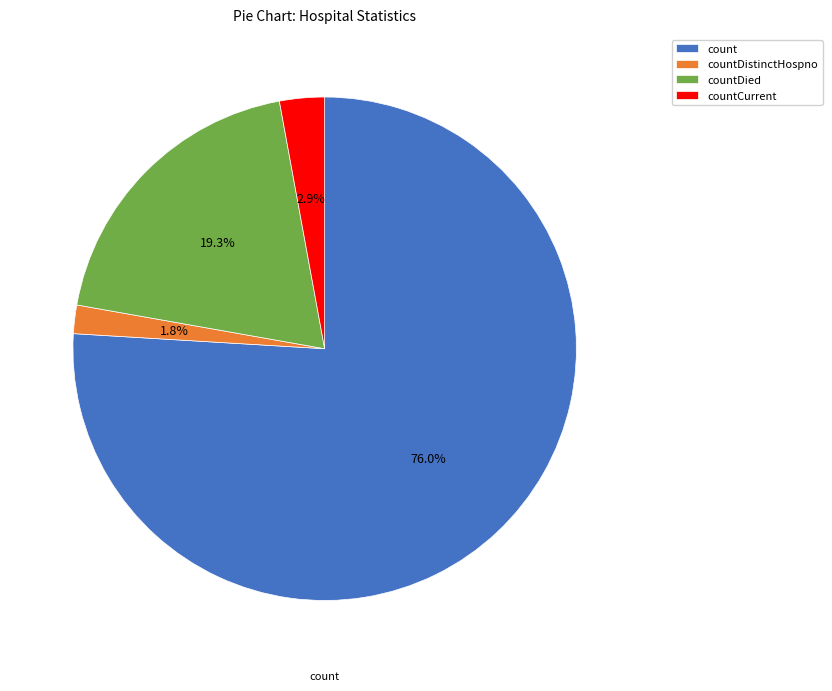

To the nearest percent, what is the combined percentage of countDied and count?

95%